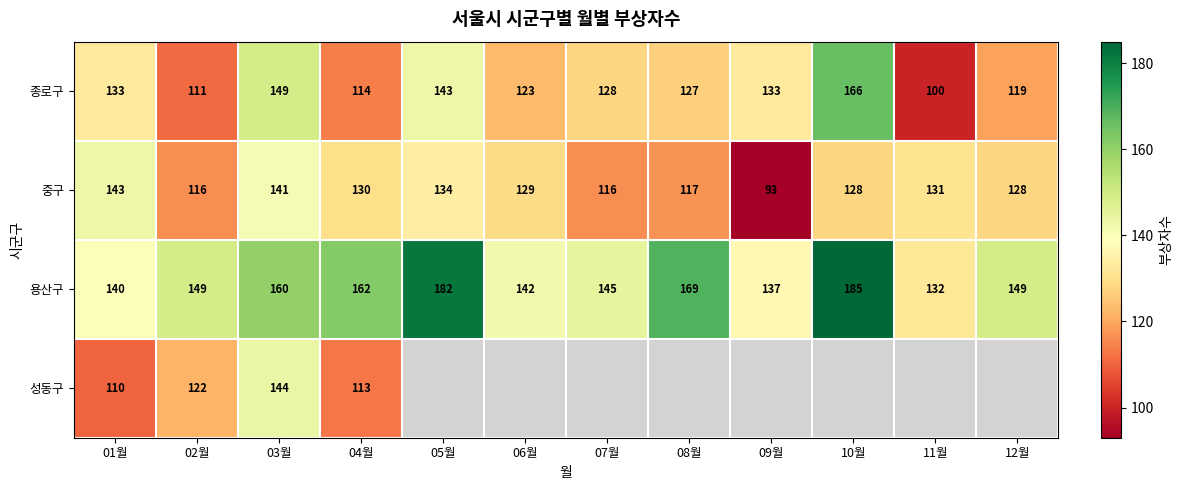

True or false: 용산구 has a value of 69.8 at 05월.

False